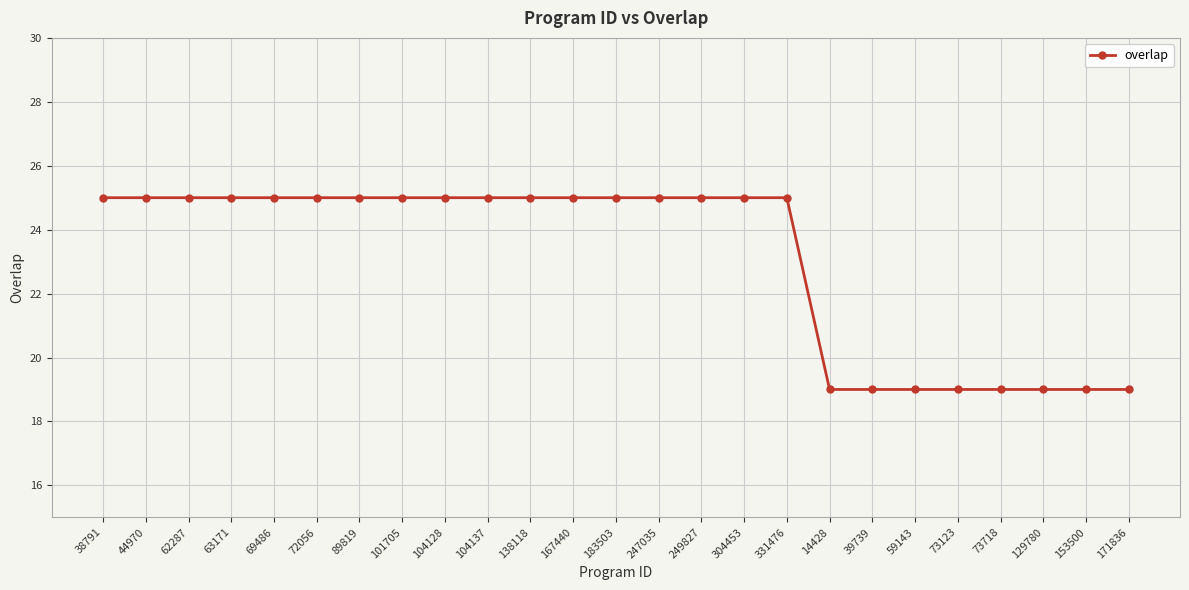

What is the value of the 18th point from the left?

19